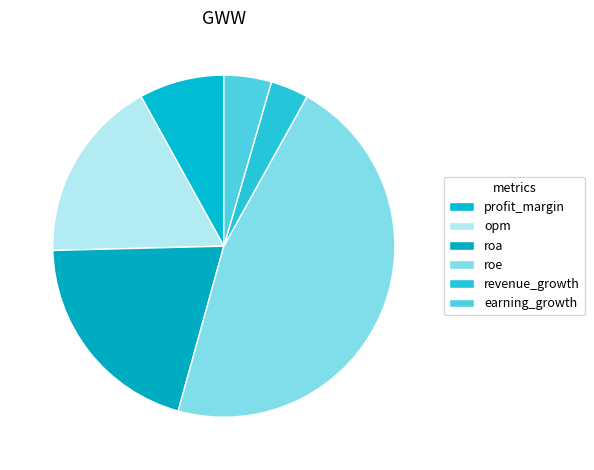

To the nearest percent, what is the difference between the earning_growth and roe slice percentages?

42%